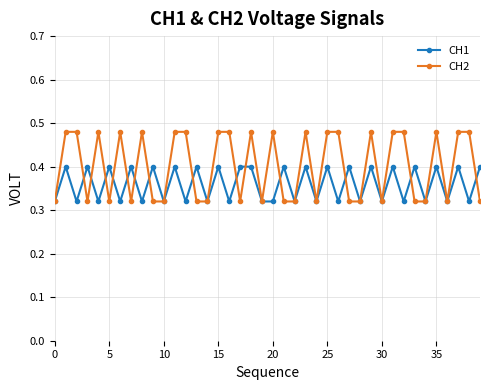

After their last crossing, which series has the higher values: CH1 or CH2?

CH1